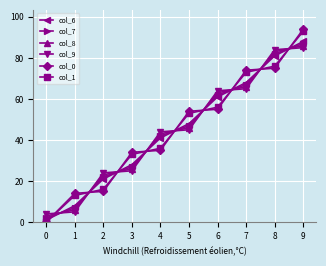

What is the sum of all col_6 values?

445.0